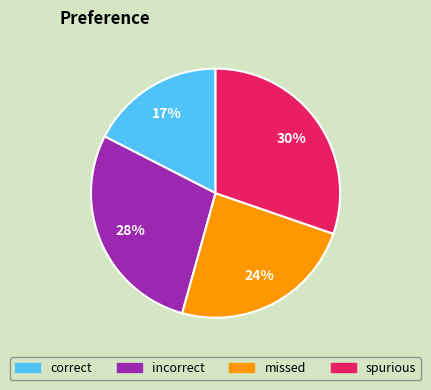

True or false: correct accounts for 17% of the total.

True